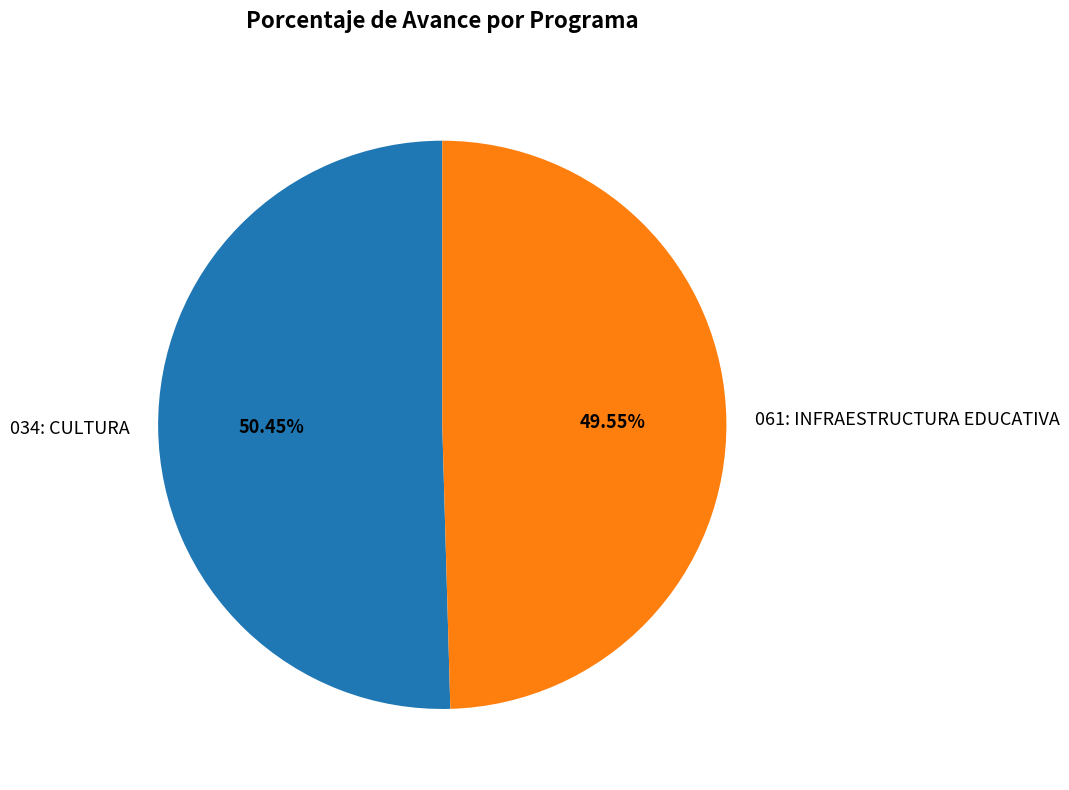

To the nearest percent, what is the difference between the largest and smallest slice percentages?

1%